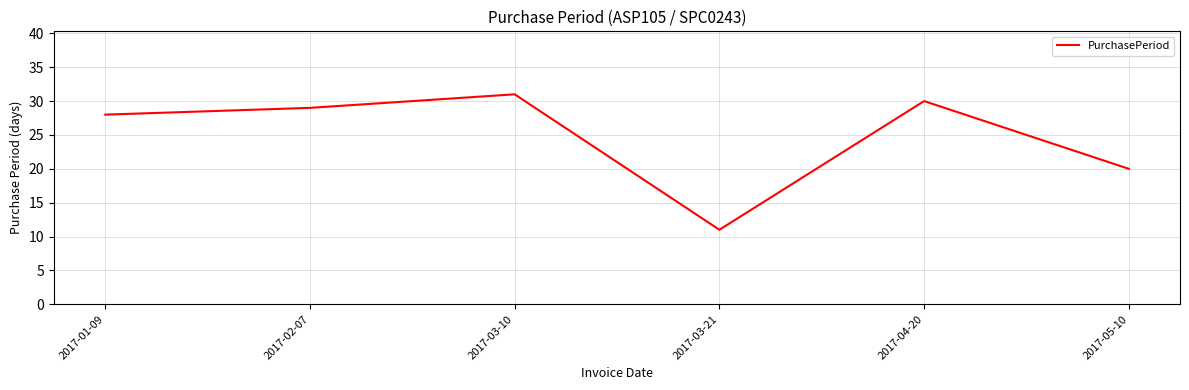

What position from the right is 2017-02-07?

5